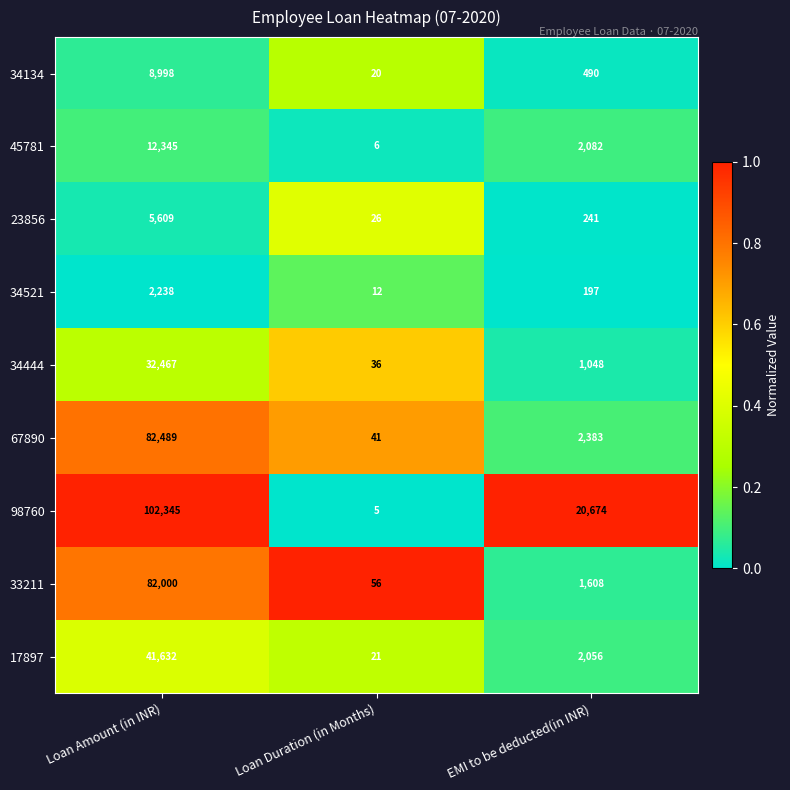

The 45781 series shows 2971 at EMI to be deducted(in INR). True or false?

False